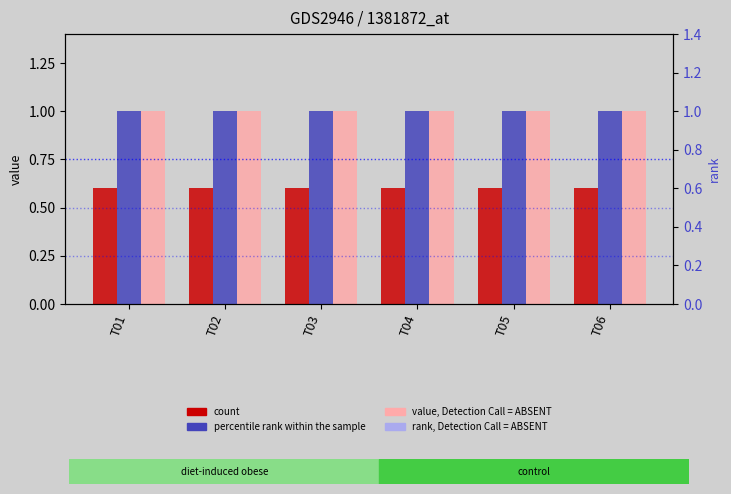

Reading left to right, transcribe all the data shown in this chart.

g1: 0.6	0.6	0.6	0.6	0.6	0.6
g2: 1.0	1.0	1.0	1.0	1.0	1.0
g3: 1.0	1.0	1.0	1.0	1.0	1.0